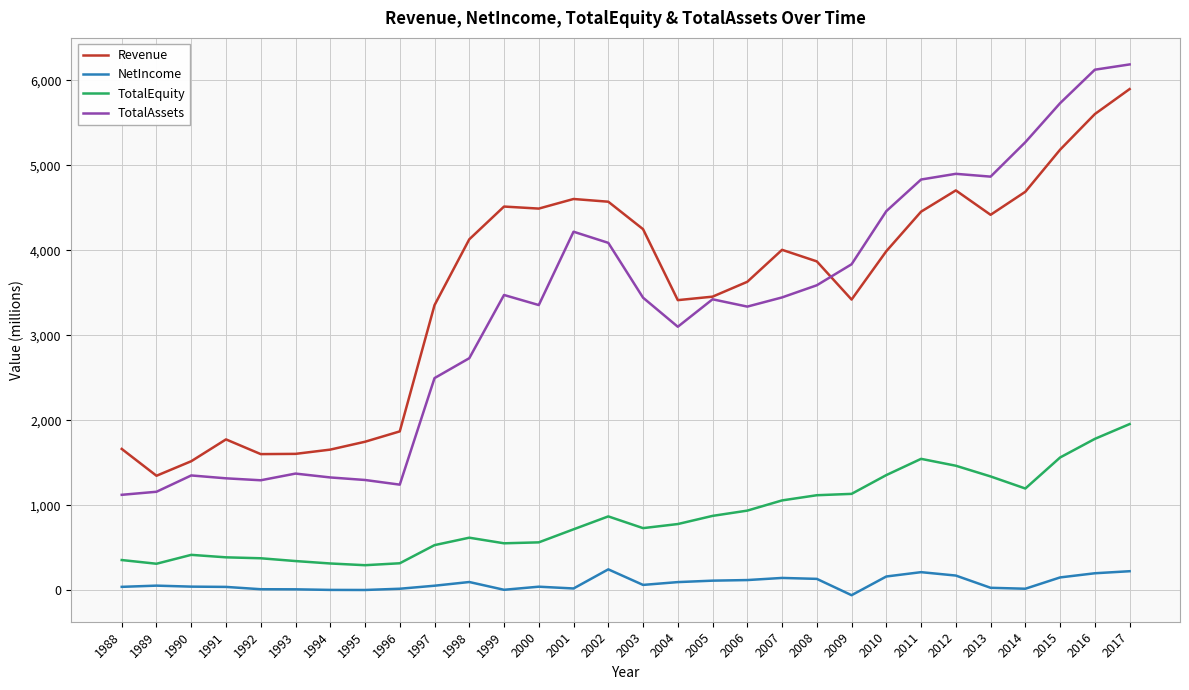

At which label is Revenue closest to 3621?

2006